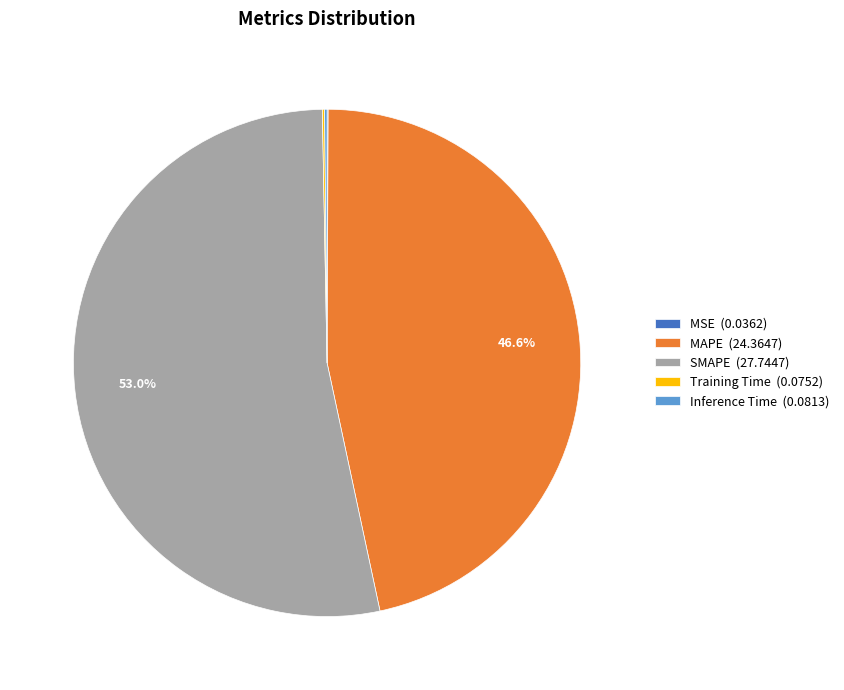

True or false: MAPE accounts for 47% of the total.

True